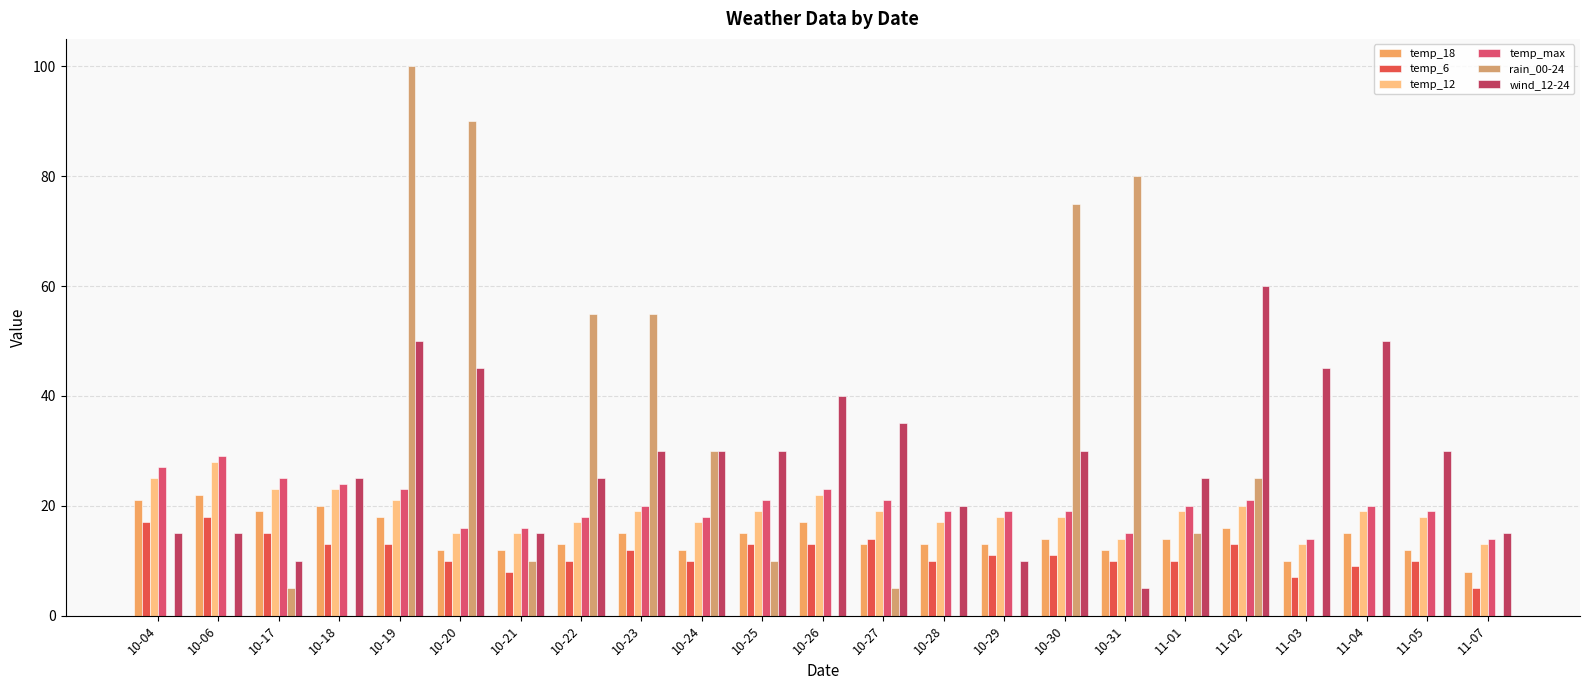

Are the bars grouped side by side (vs. stacked)?

Yes